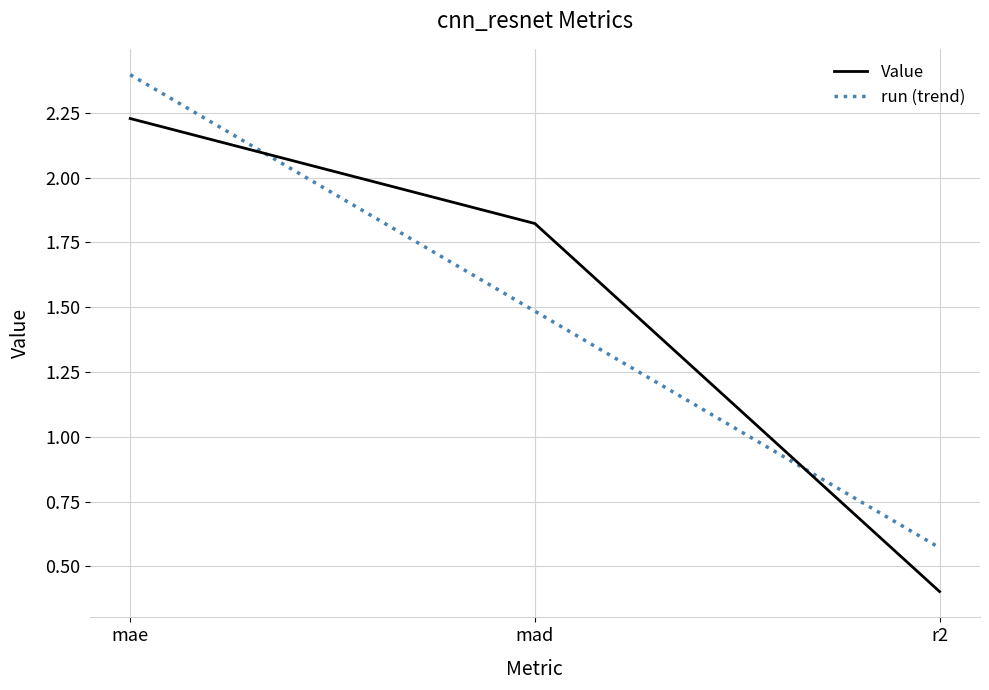

At which label does Value first exceed 1?

mae